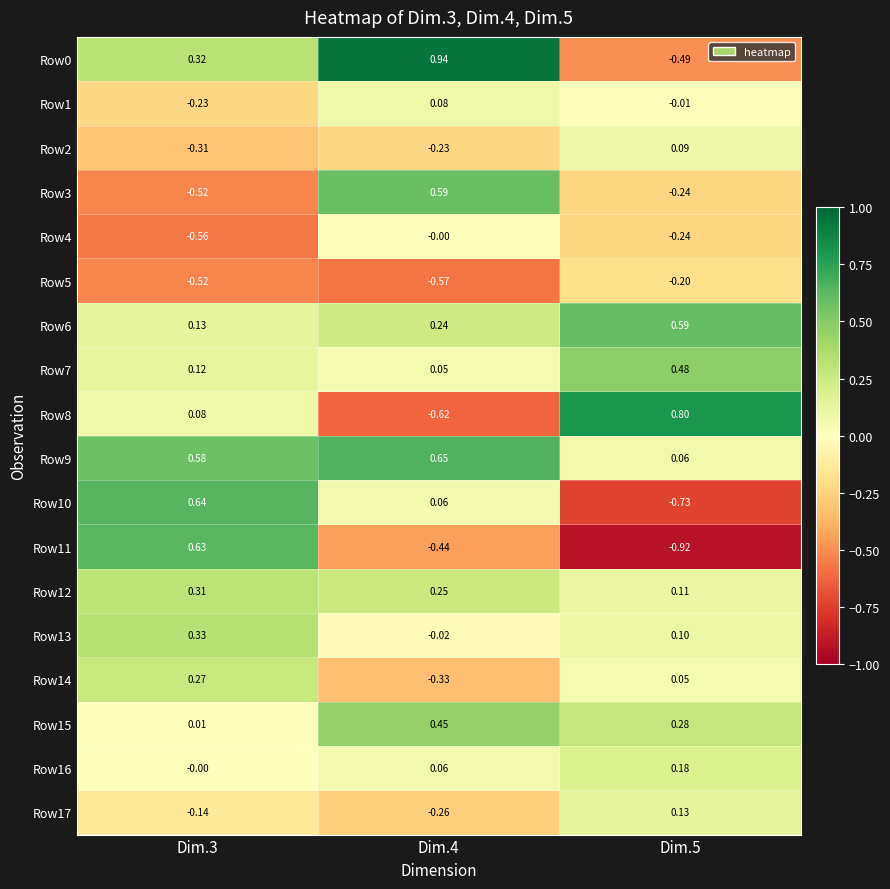

Is the value of Row1 at Dim.5 greater than the value of Row4 at Dim.3?

Yes